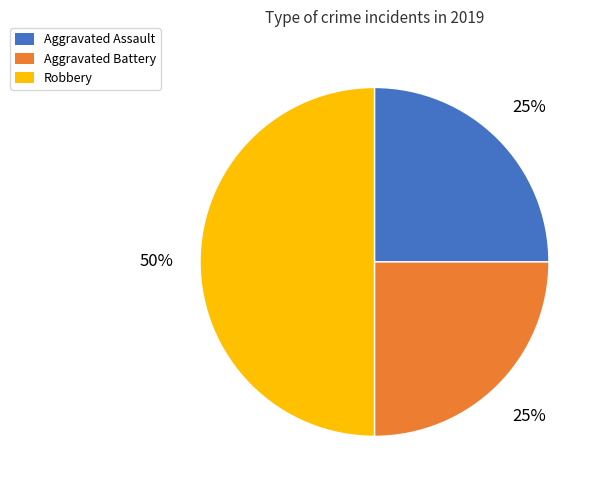

To the nearest percent, what is the combined percentage of Aggravated Assault and Aggravated Battery?

50%